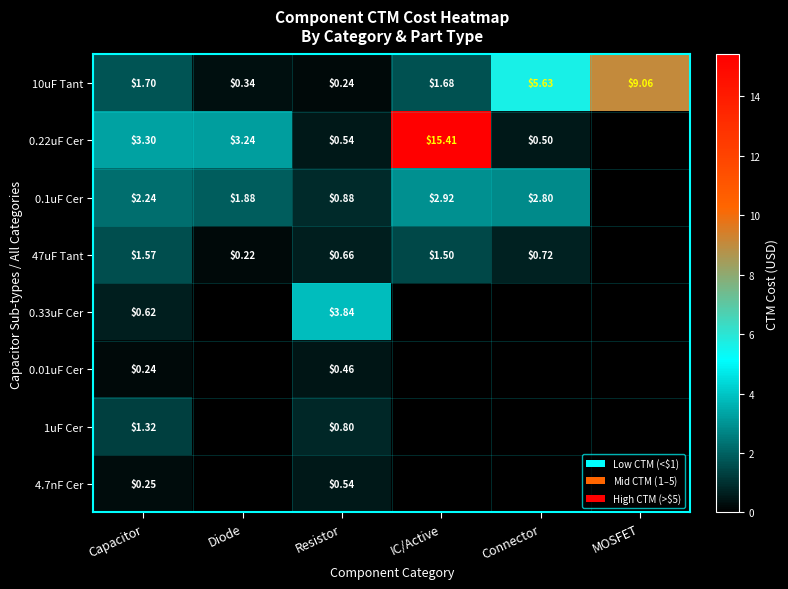

At which label is 10uF Tant closest to 4?

Connector